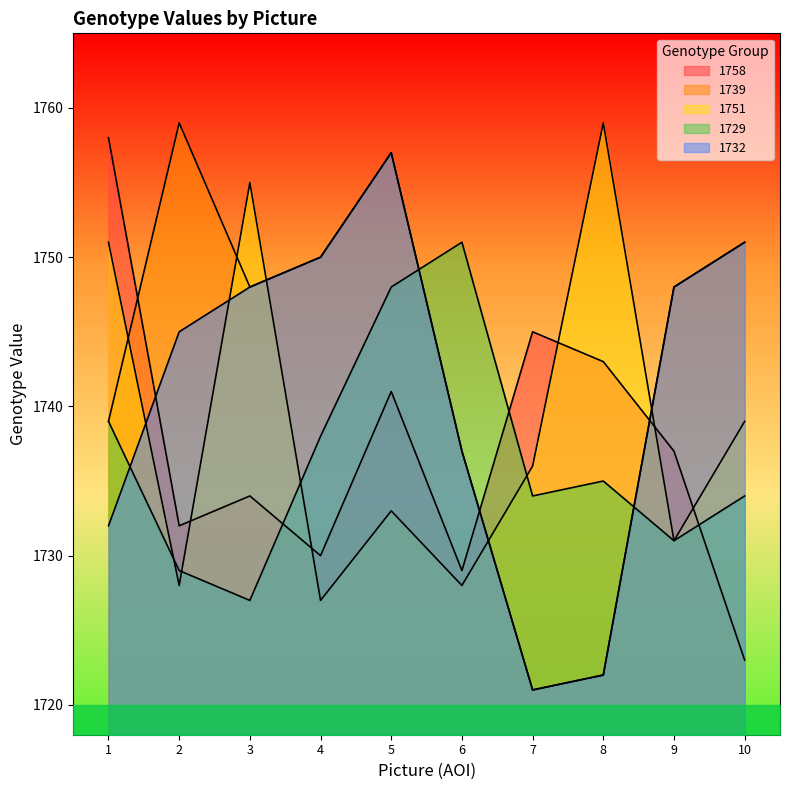

Where is the first local maximum for 1732?

5